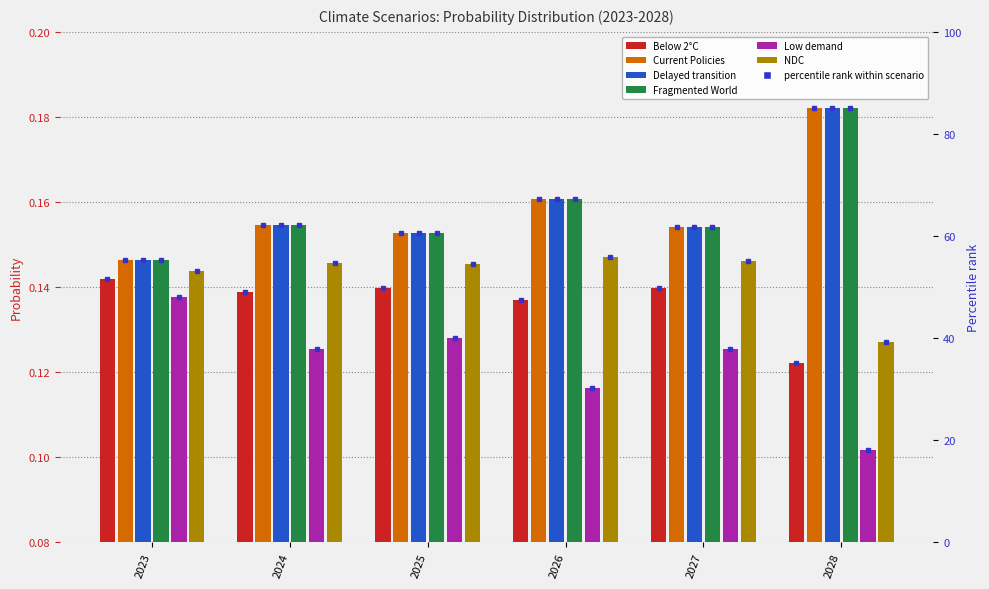

Is it true that Delayed transition equals 0.1 at 2028?

False